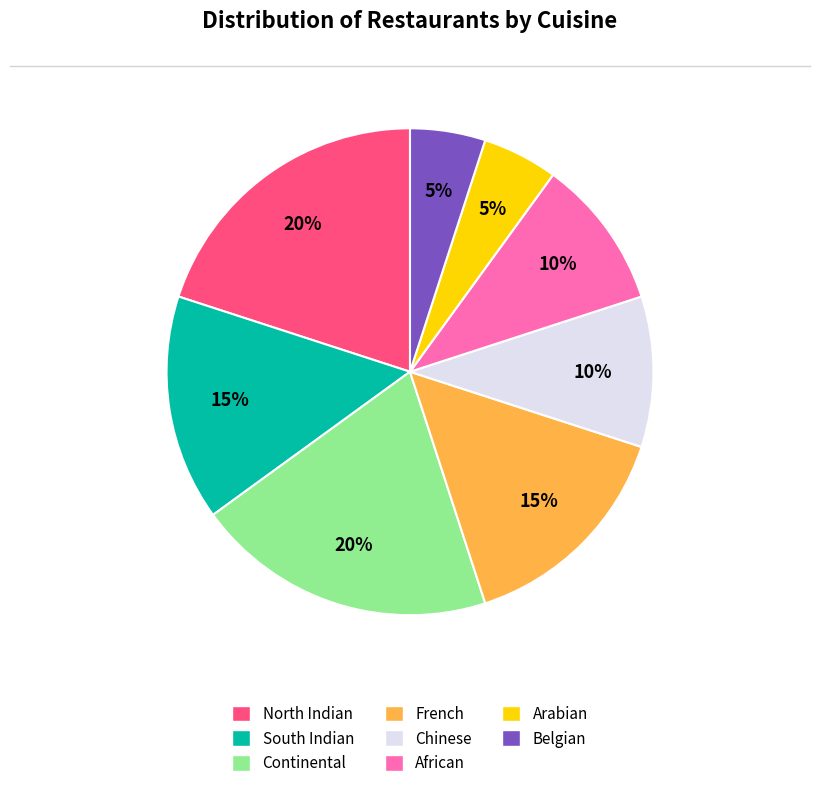

To the nearest percent, what percentage of the pie is African?

10%